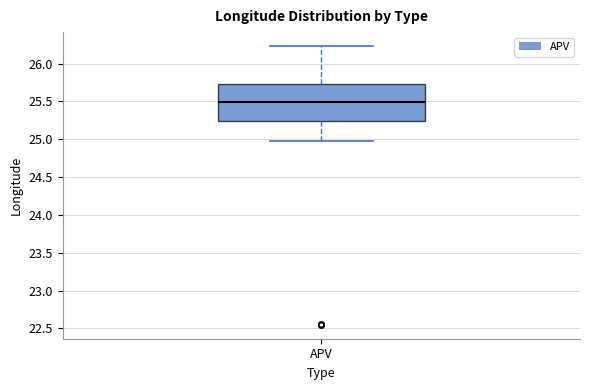

Read this box plot against the y-axis: the position of the median line, the range covered by the box, and the ends of both whiskers. The values are not printed on the chart, so give them approximately, as read against the axis.

median 25.50, box 25.25 to 25.75, whiskers 25.00 to 26.25